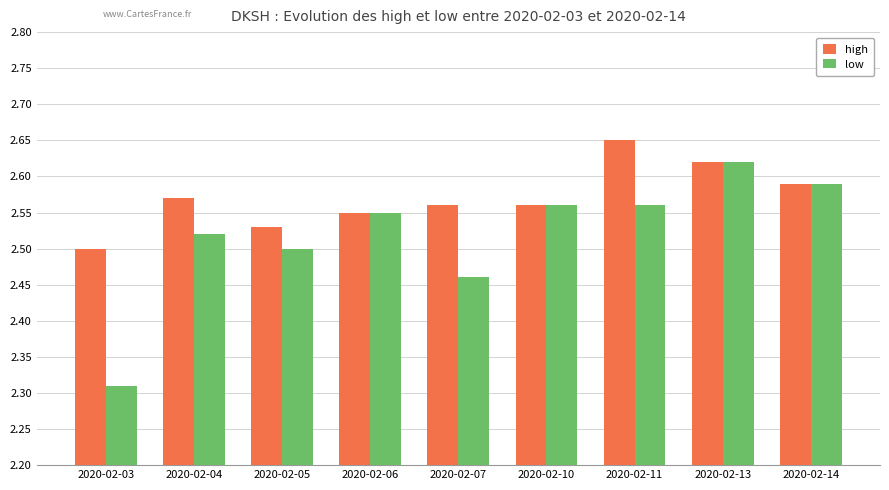

Which series has the largest range (max minus min)?

low